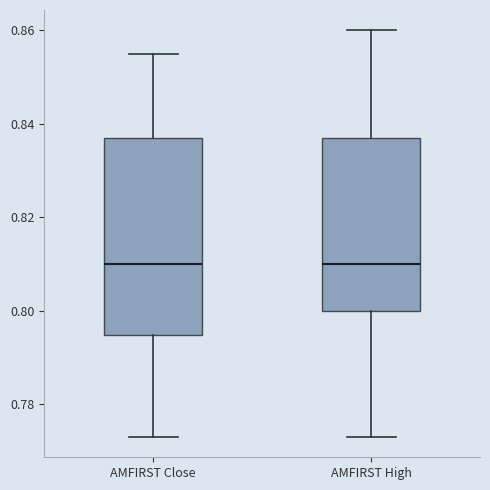

Where is the upper edge of the box for AMFIRST Close on the y-axis? The values are not printed on the chart, so give them approximately, as read against the axis.

0.838